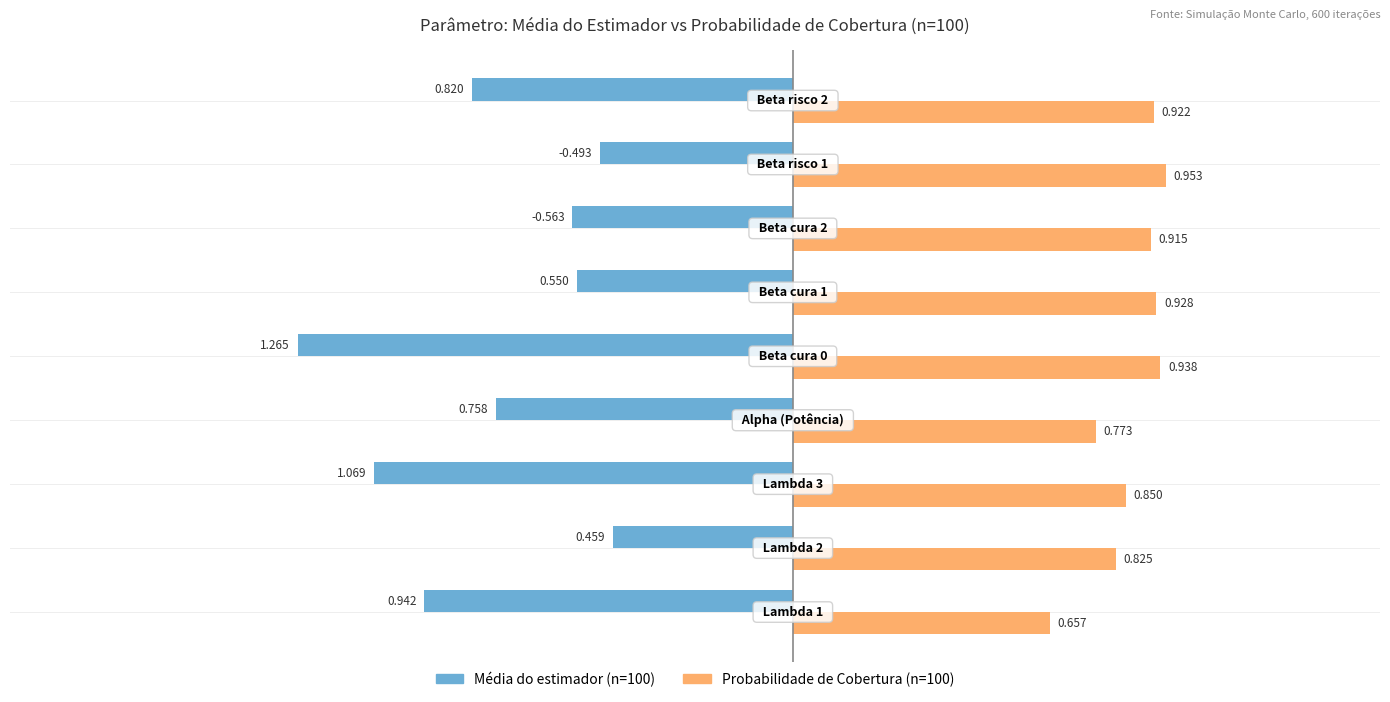

Which series has the largest range (max minus min)?

Média do estimador (n=100)